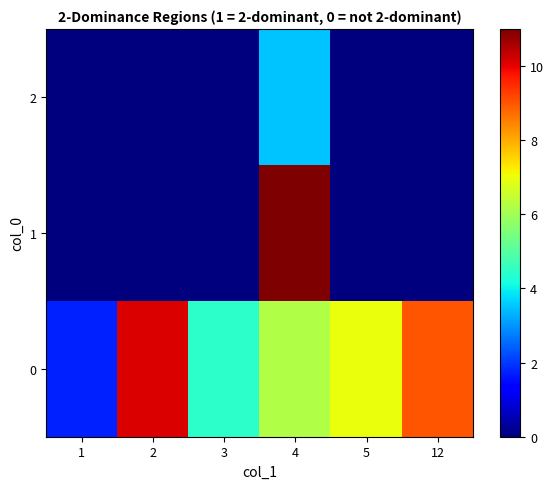

Reading left to right, transcribe all the data shown in this chart.

0: 1=1.8	2=10.1	3=4.5	4=6.2	5=7.0	12=9.0
1: 1=0.0	2=0.0	3=0.0	4=11.0	5=0.0	12=0.0
2: 1=0.0	2=0.0	3=0.0	4=3.5	5=0.0	12=0.0